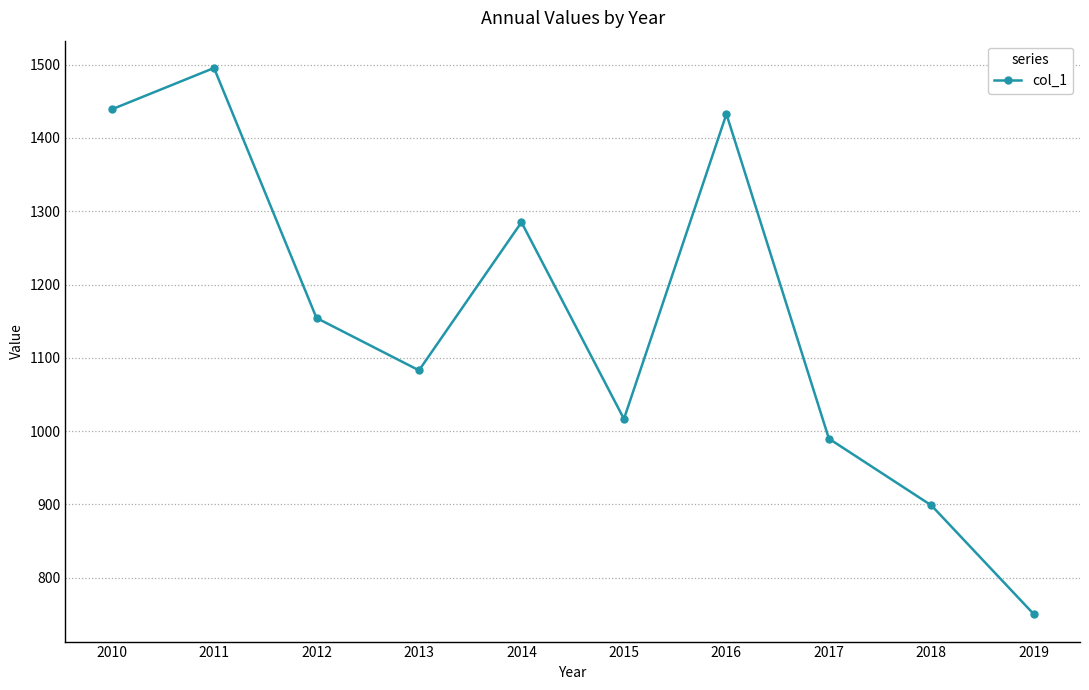

At which label does the data first exceed 1154?

2010